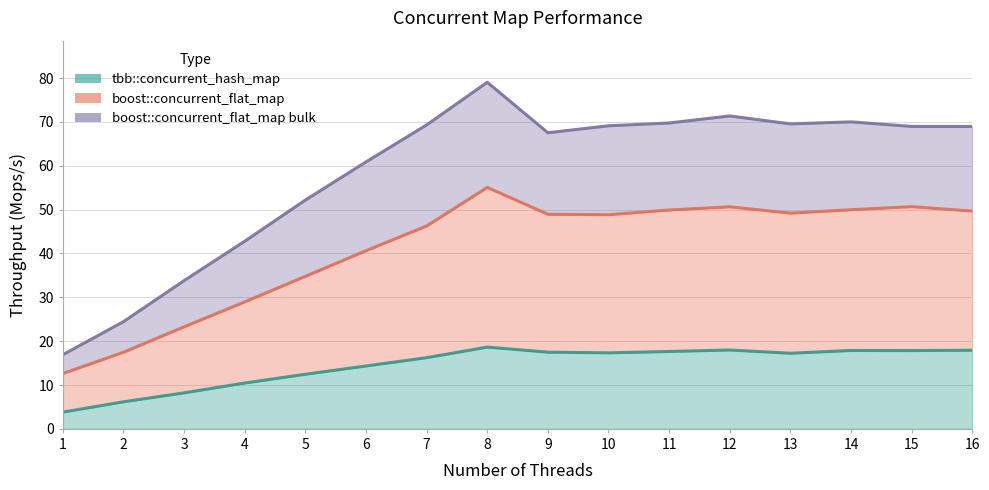

Which has a higher value, 3 or 11?

11